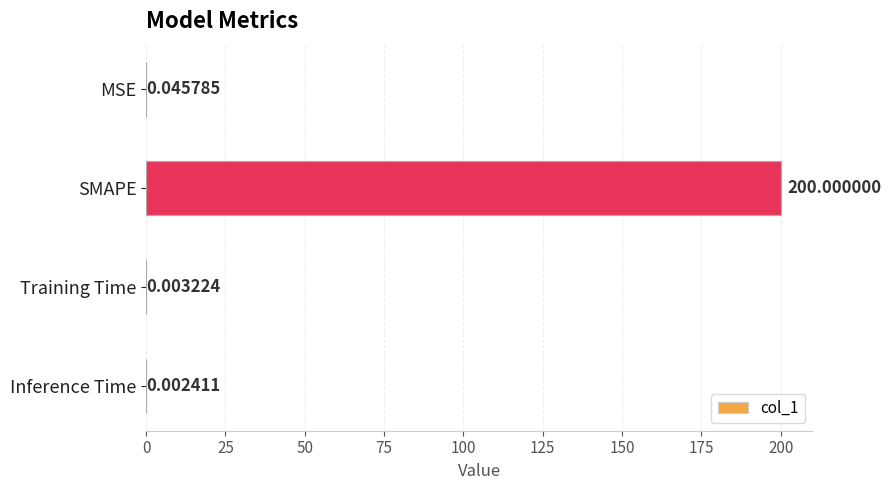

At which category does the chart reach its peak across all series?

SMAPE